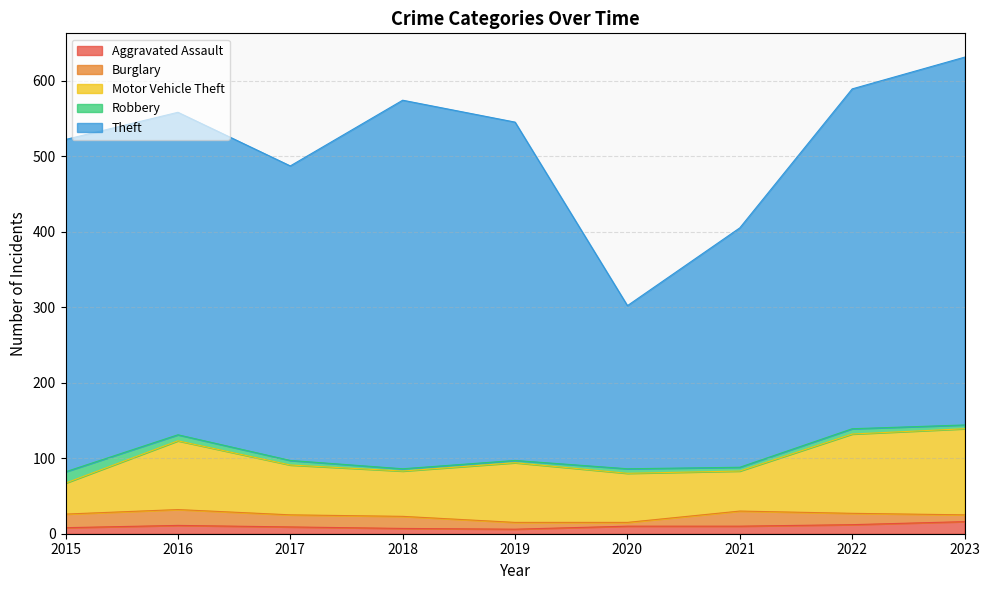

The value of Robbery at 2017 is 6. True or false?

True